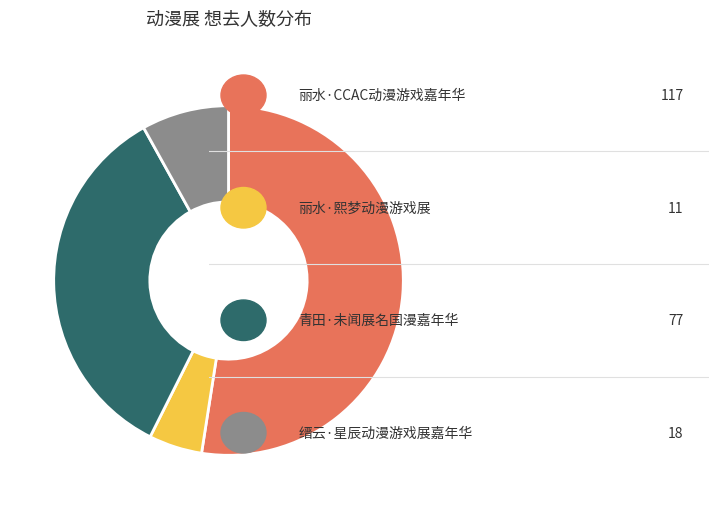

Is there a majority slice in this chart?

Yes